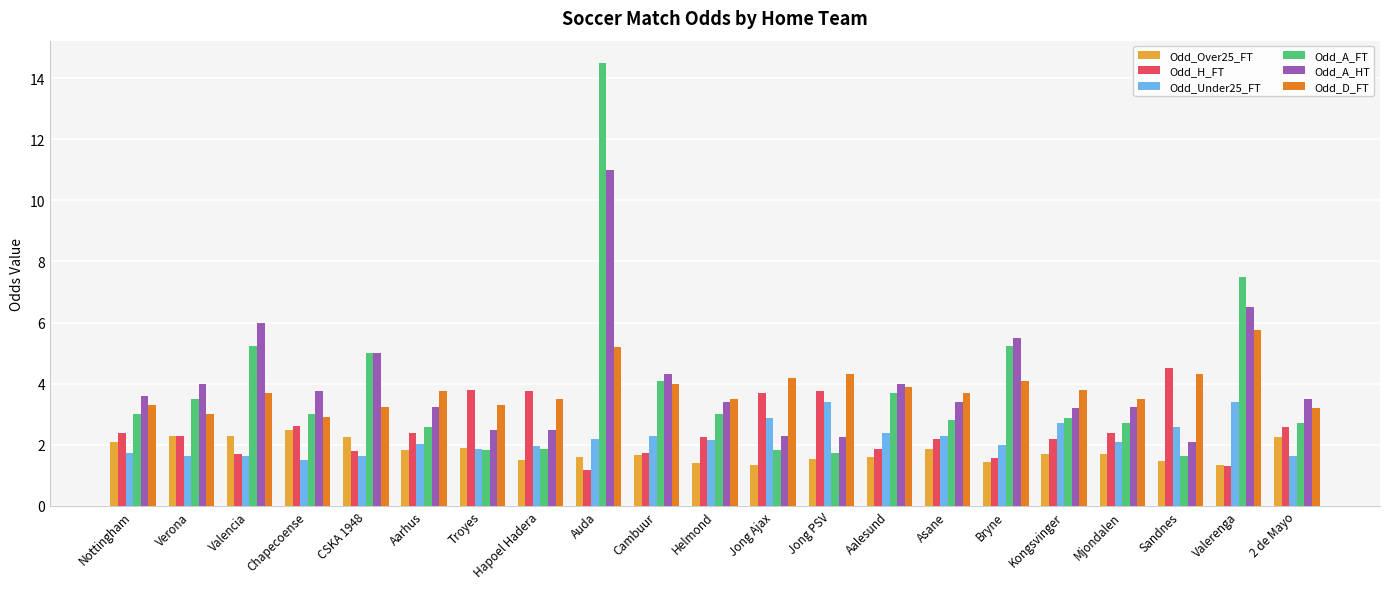

What value does the Odd_H_FT series have at Hapoel Hadera?

3.8